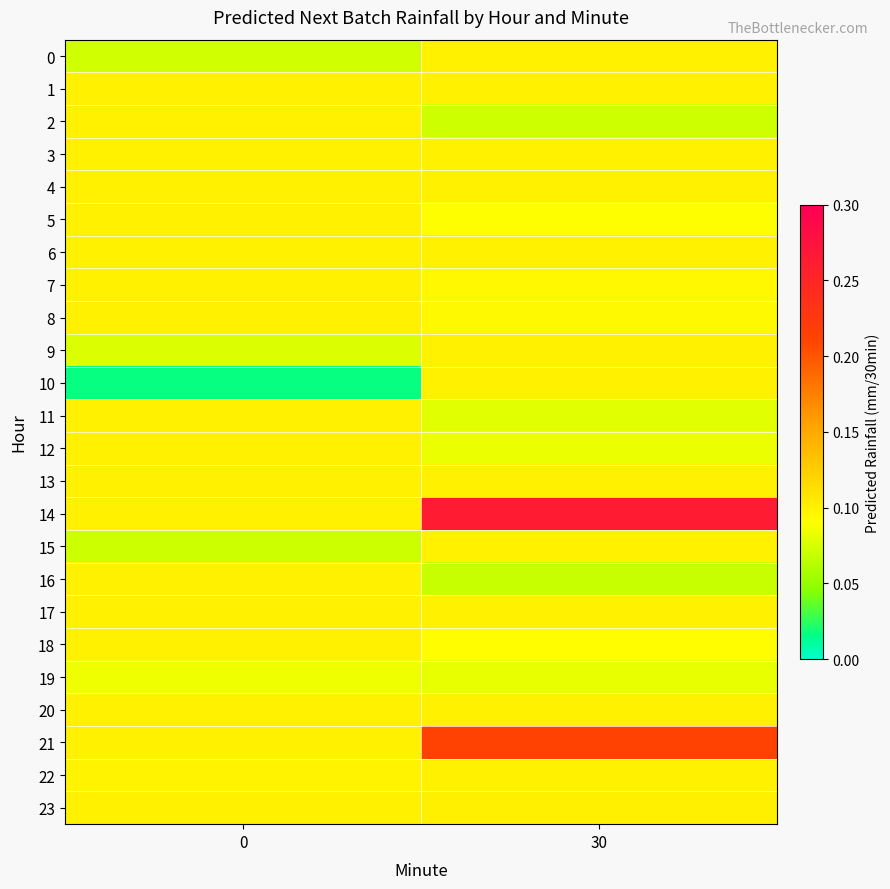

Reading left to right, extract all data points from this chart.

0: 0=0.1	30=0.1
1: 0=0.1	30=0.1
2: 0=0.1	30=0.1
3: 0=0.1	30=0.1
4: 0=0.1	30=0.1
5: 0=0.1	30=0.1
6: 0=0.1	30=0.1
7: 0=0.1	30=0.1
8: 0=0.1	30=0.1
9: 0=0.1	30=0.1
10: 0=0.0	30=0.1
11: 0=0.1	30=0.1
12: 0=0.1	30=0.1
13: 0=0.1	30=0.1
14: 0=0.1	30=0.3
15: 0=0.1	30=0.1
16: 0=0.1	30=0.1
17: 0=0.1	30=0.1
18: 0=0.1	30=0.1
19: 0=0.1	30=0.1
20: 0=0.1	30=0.1
21: 0=0.1	30=0.2
22: 0=0.1	30=0.1
23: 0=0.1	30=0.1